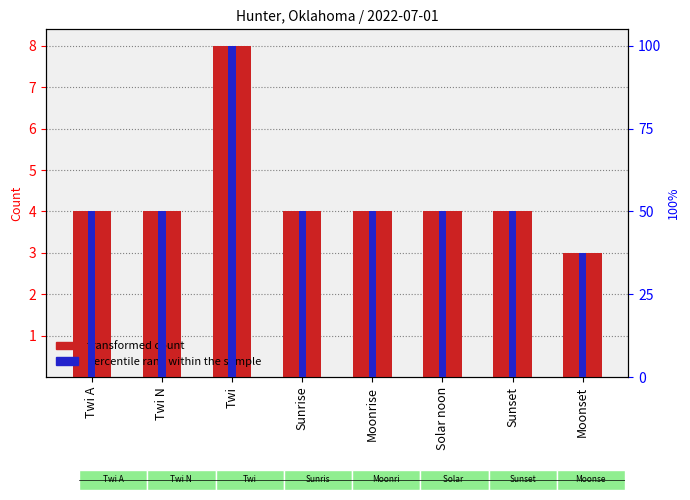

What are all the series names shown in the legend?

transformed count, percentile rank within the sample